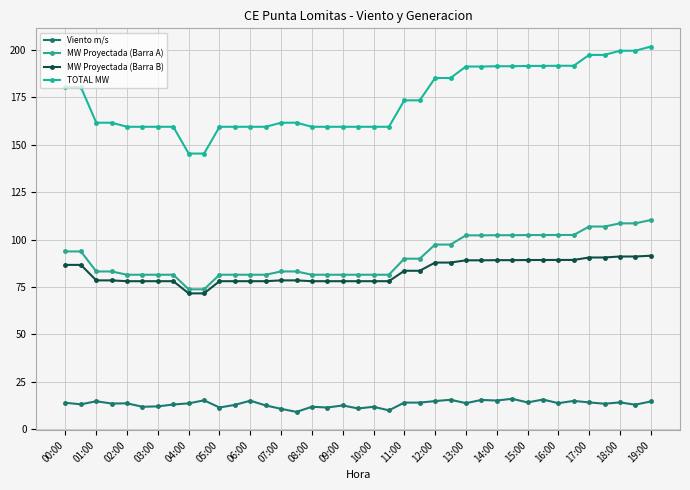

Is this an area chart (filled region under the line)?

No